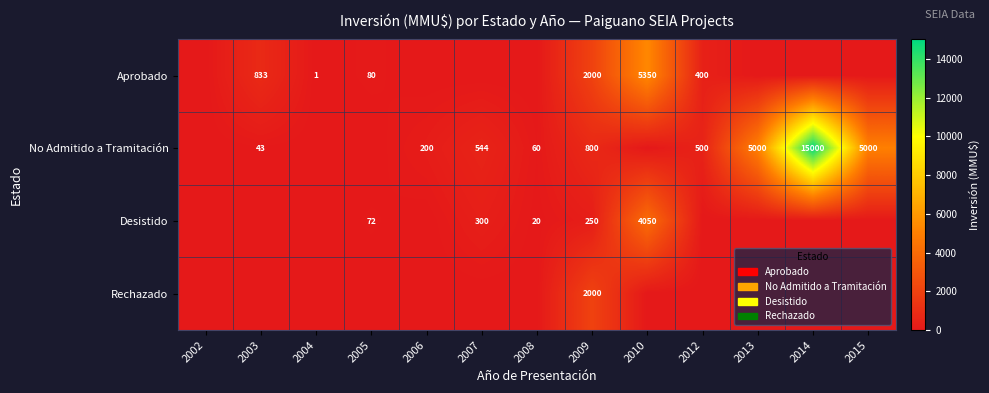

Is the value of Aprobado at 2005 greater than the value of Desistido at 2010?

No